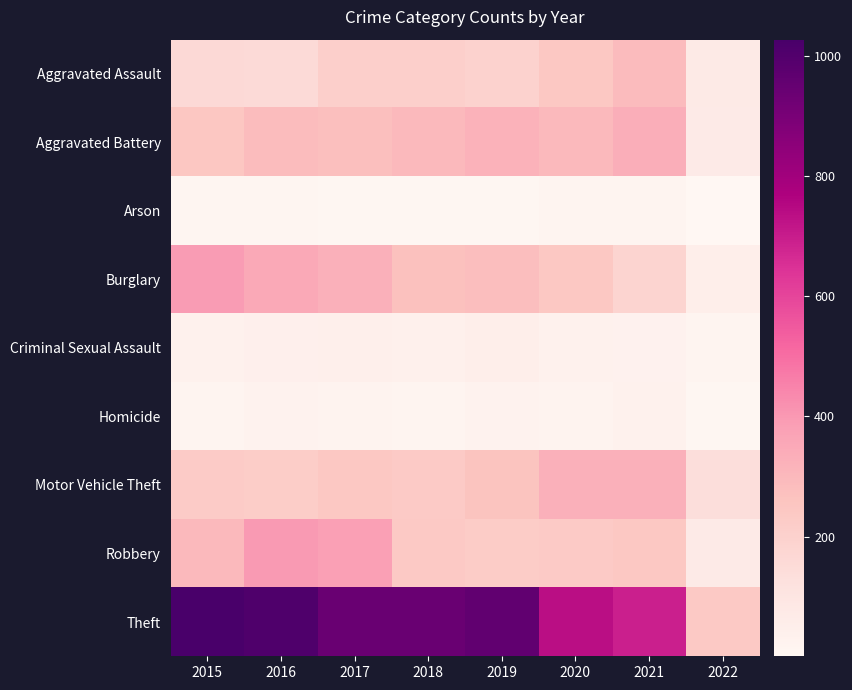

What is the spread (max minus min) of values at 2015?

1016